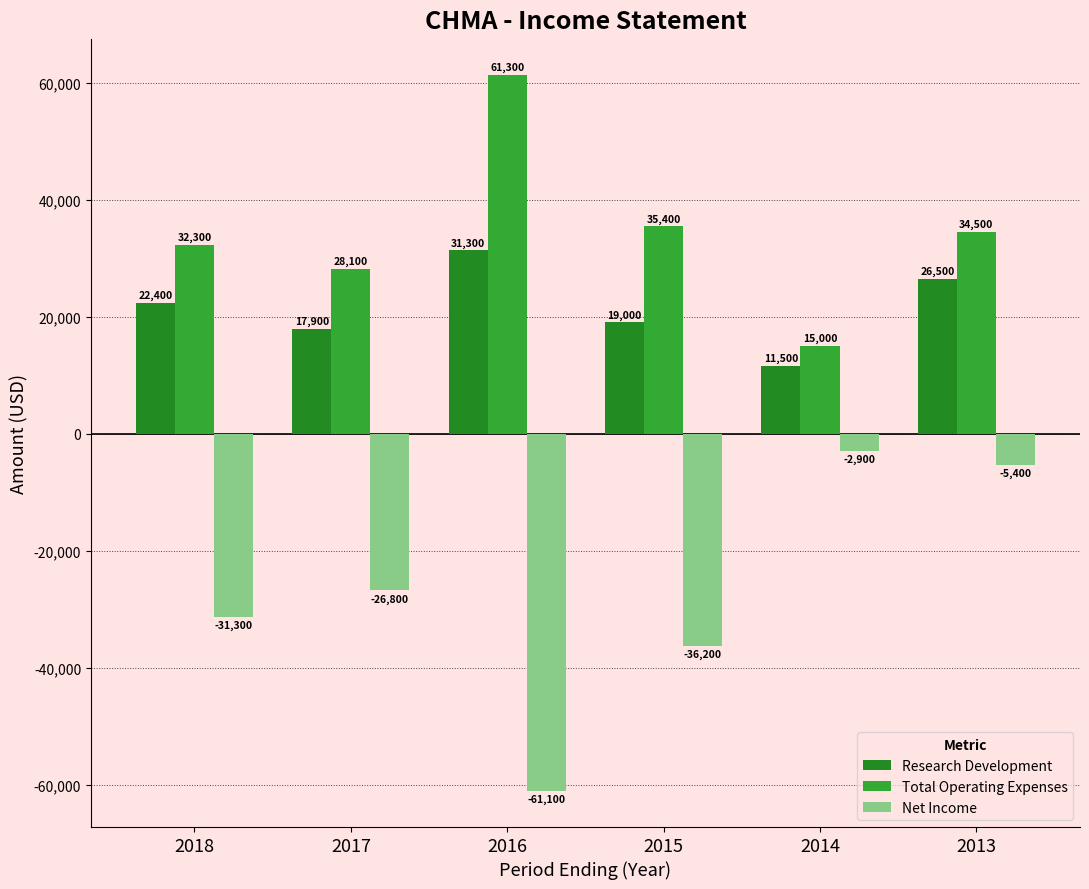

What is the maximum value for Net Income?

-2900